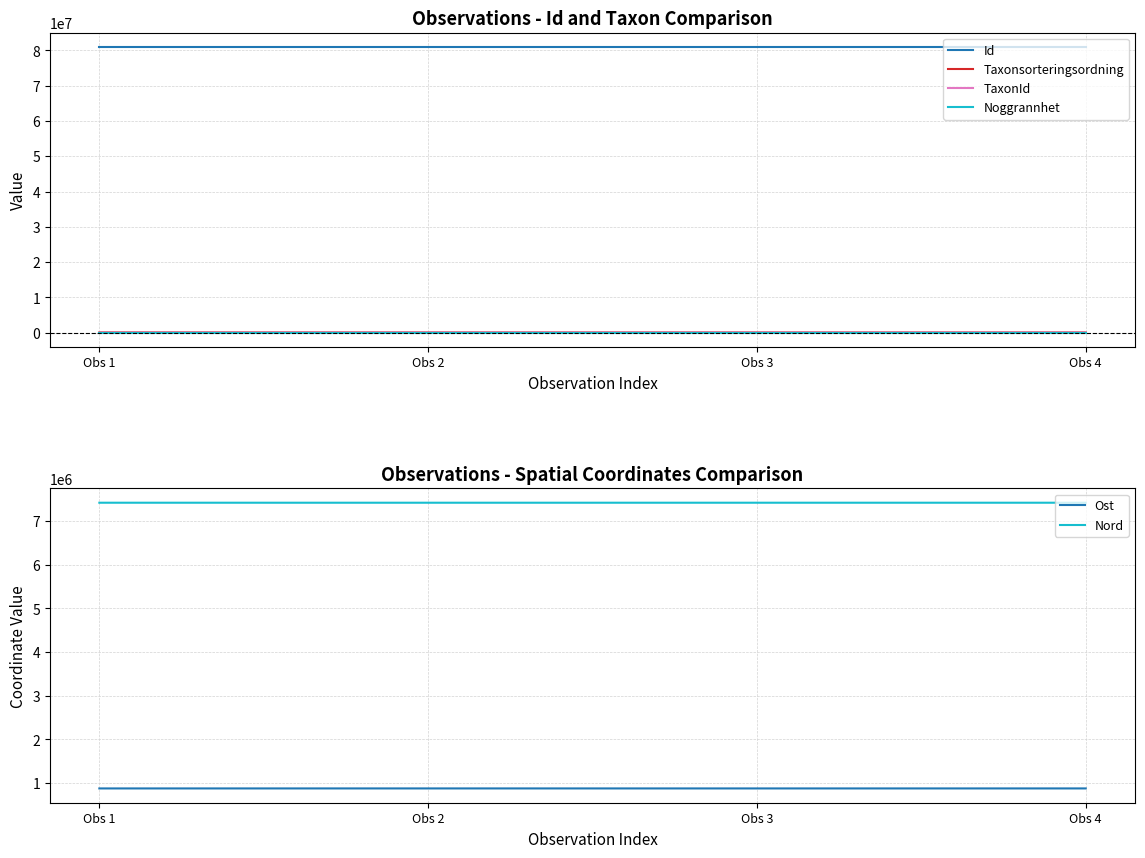

Which series has the widest spread of values?

Taxonsorteringsordning